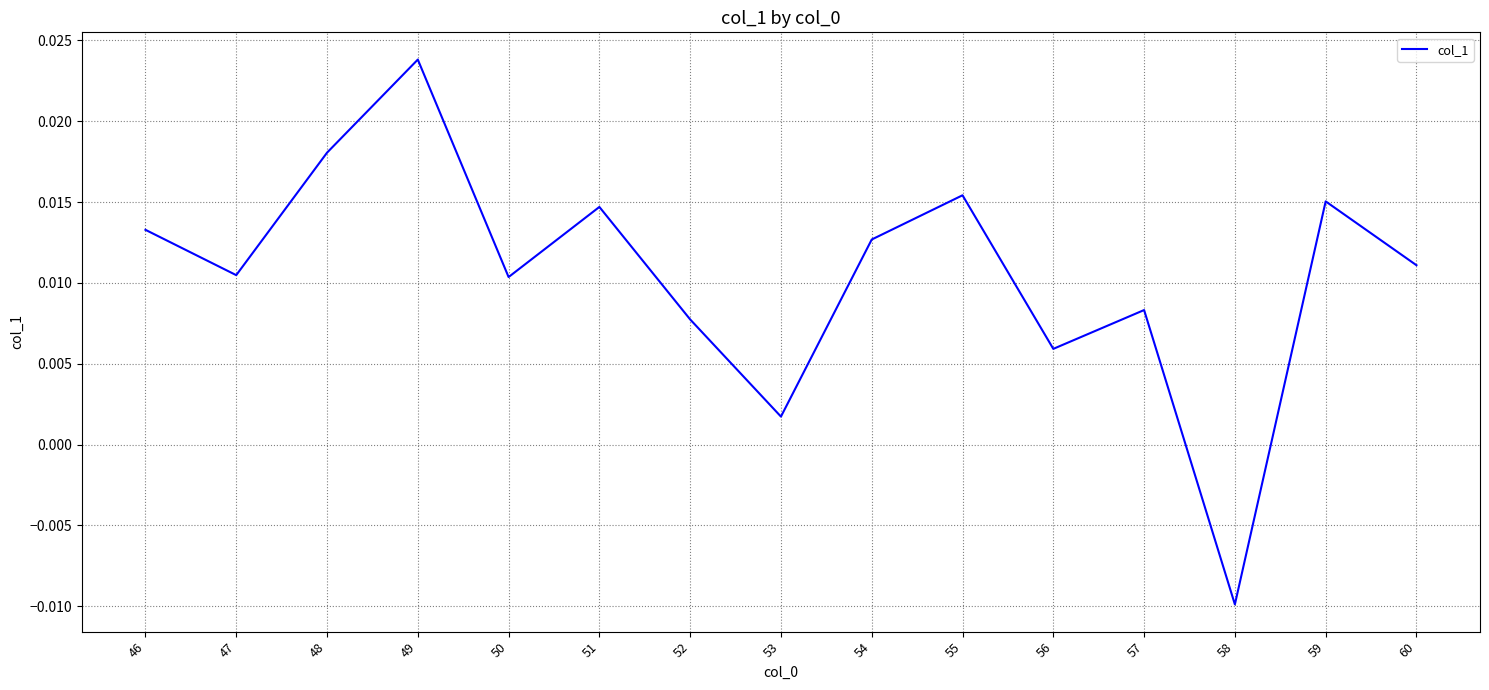

Where does the data first go above 0?

46